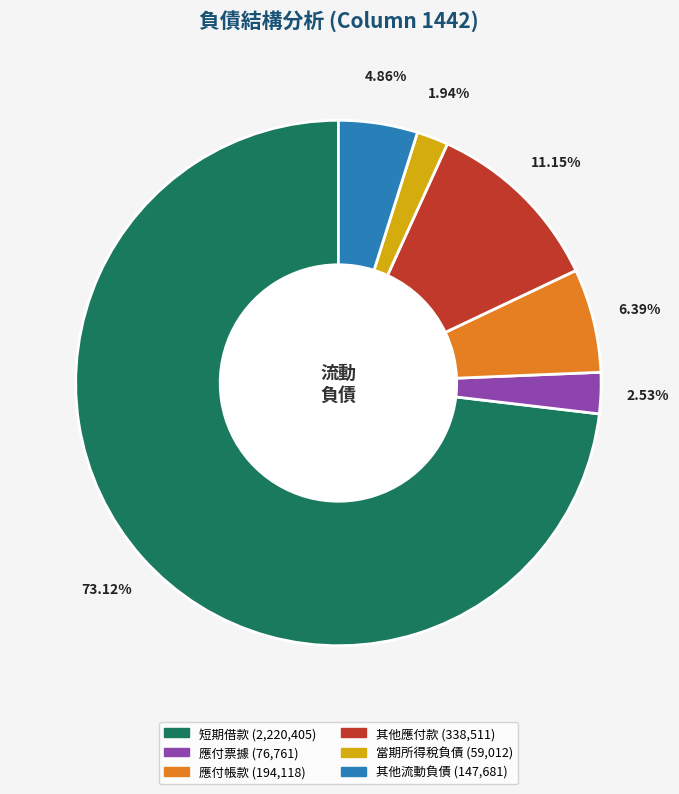

Is there a majority slice in this chart?

Yes